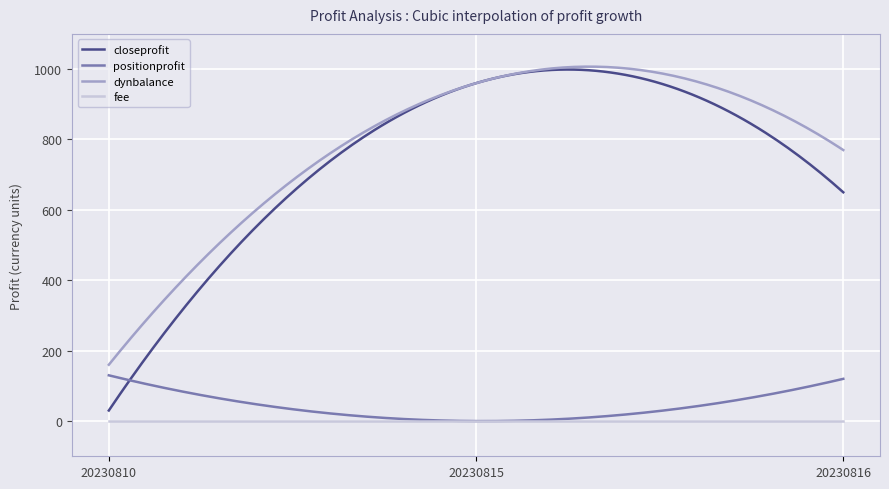

What is the greatest value displayed?

1007.0